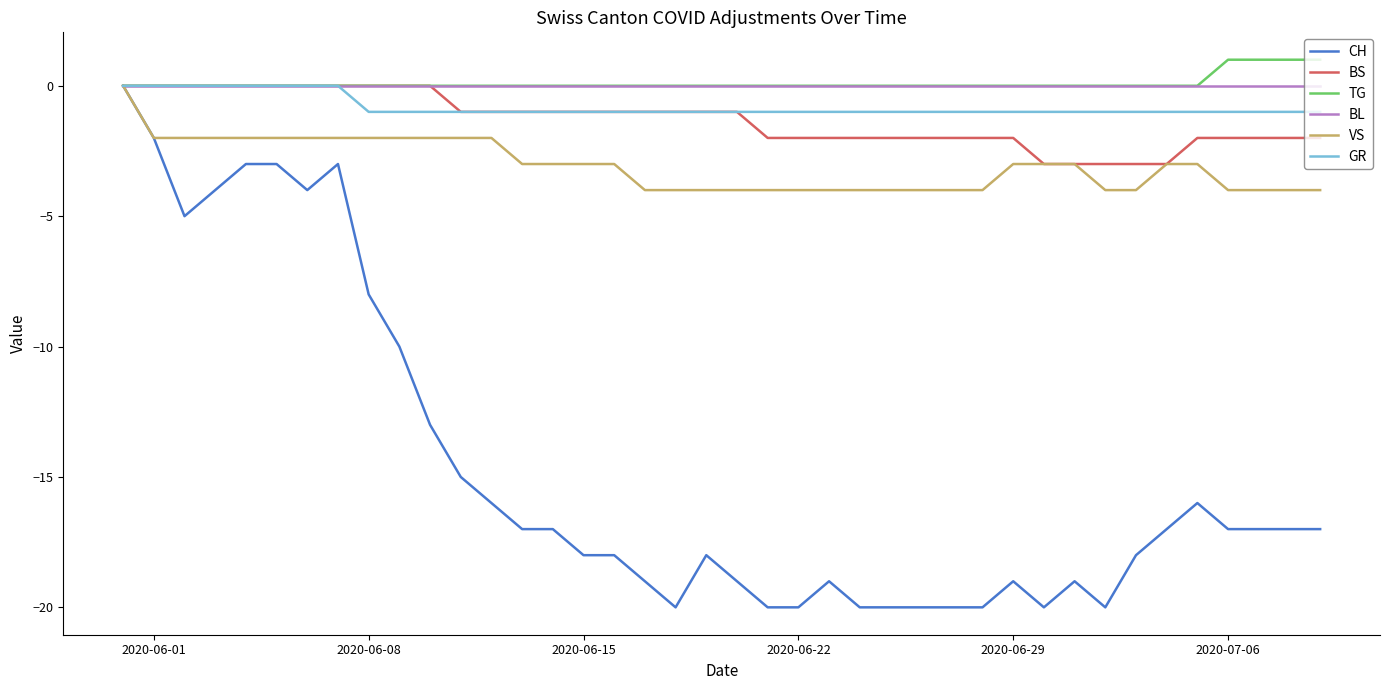

What is the difference between the maximum and second lowest values in the TG series?

1